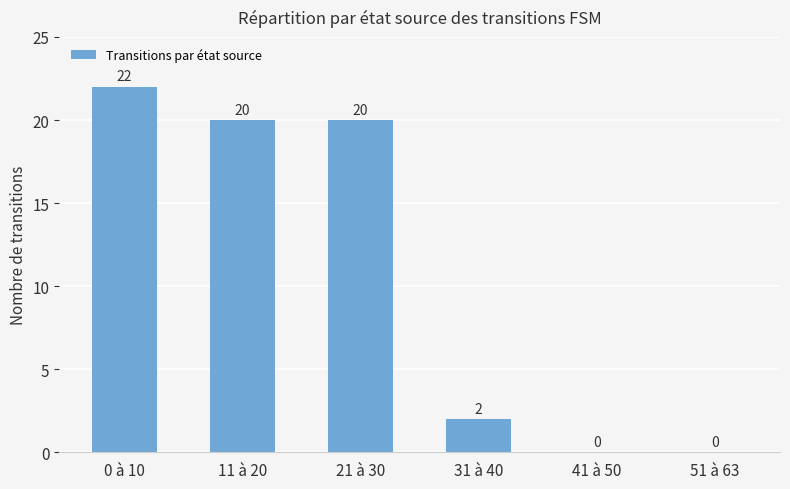

True or false: the data shows 0 at 41 à 50.

True